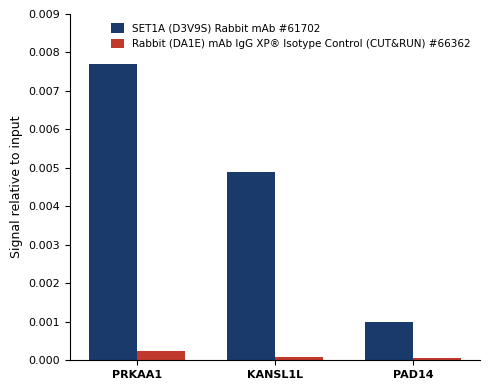

How many distinct data groups are displayed?

2